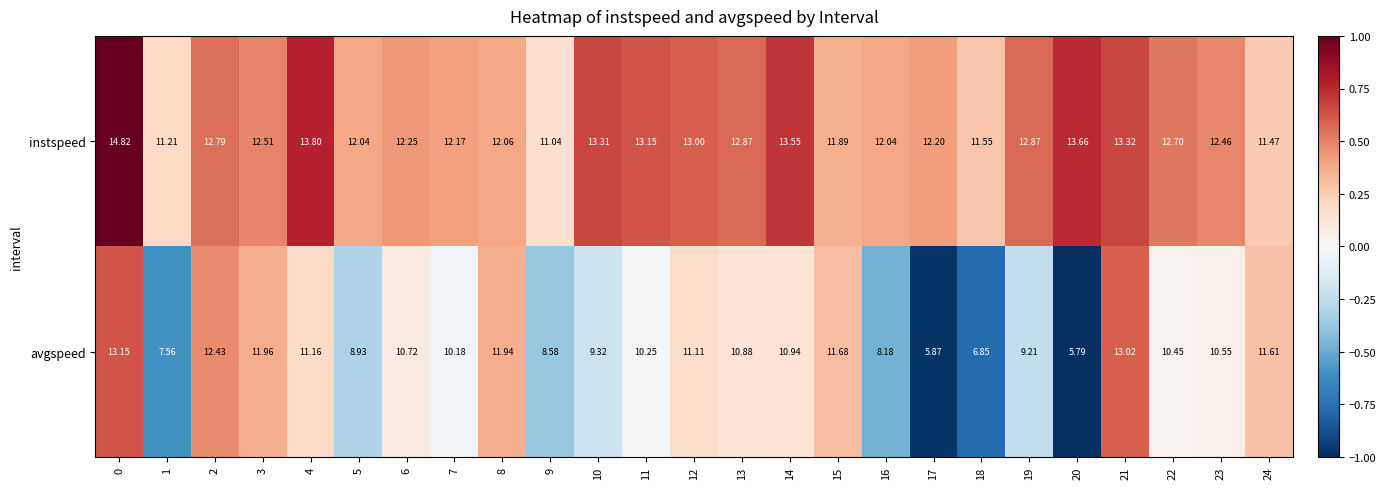

Which series has the widest spread of values?

avgspeed